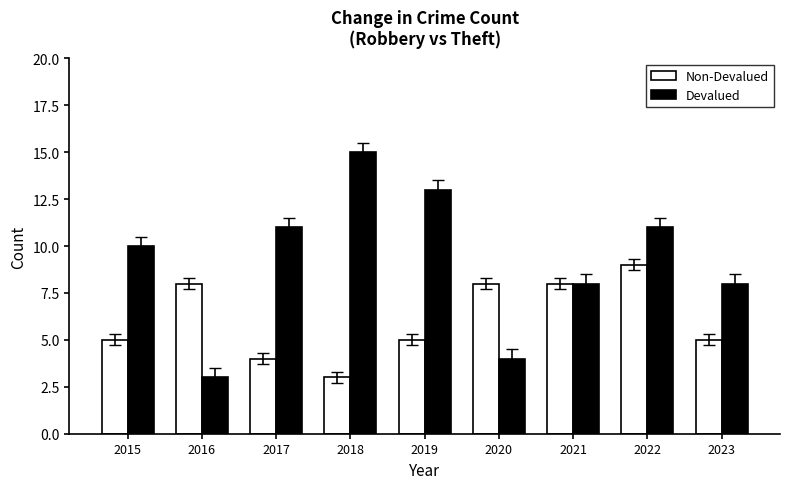

Reading right to left, transcribe all the data shown in this chart.

Non-Devalued: 2023=5	2022=9	2021=8	2020=8	2019=5	2018=3	2017=4	2016=8	2015=5
Devalued: 2023=8	2022=11	2021=8	2020=4	2019=13	2018=15	2017=11	2016=3	2015=10